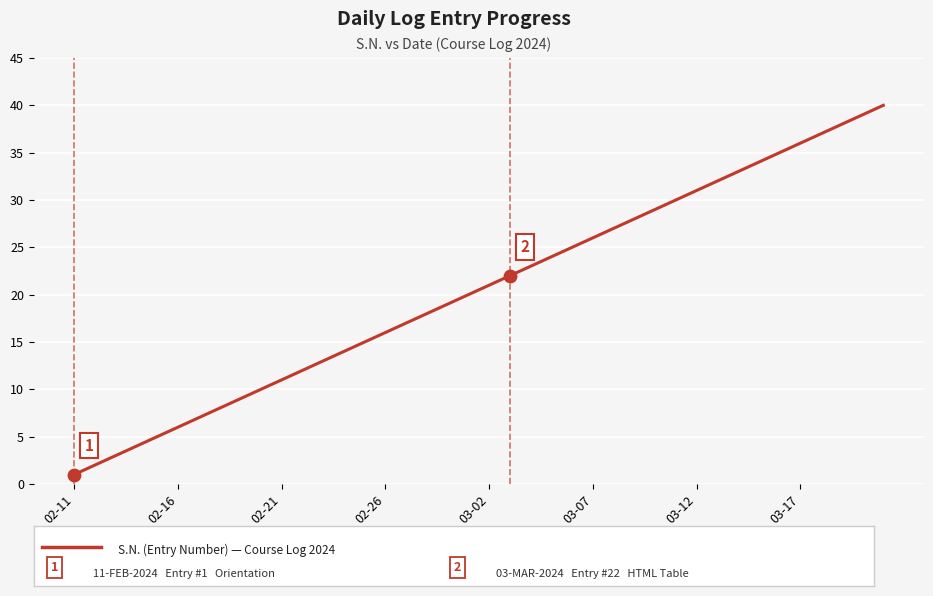

What is the maximum value shown in the chart?

40